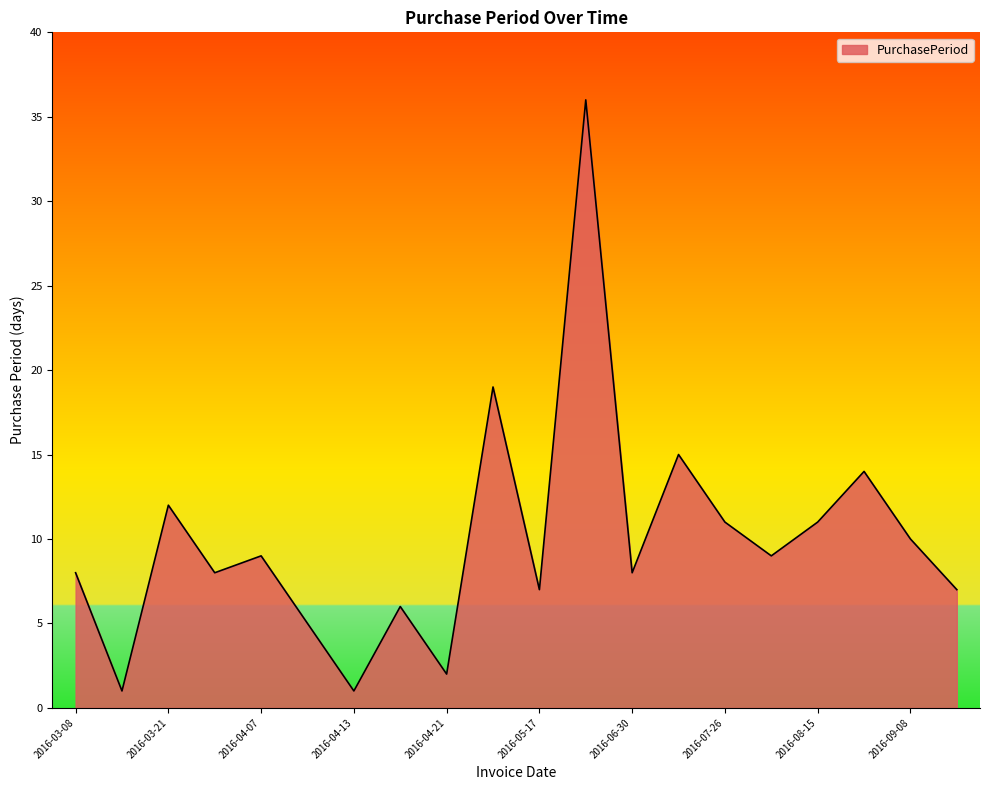

What is the maximum value shown in the chart?

36